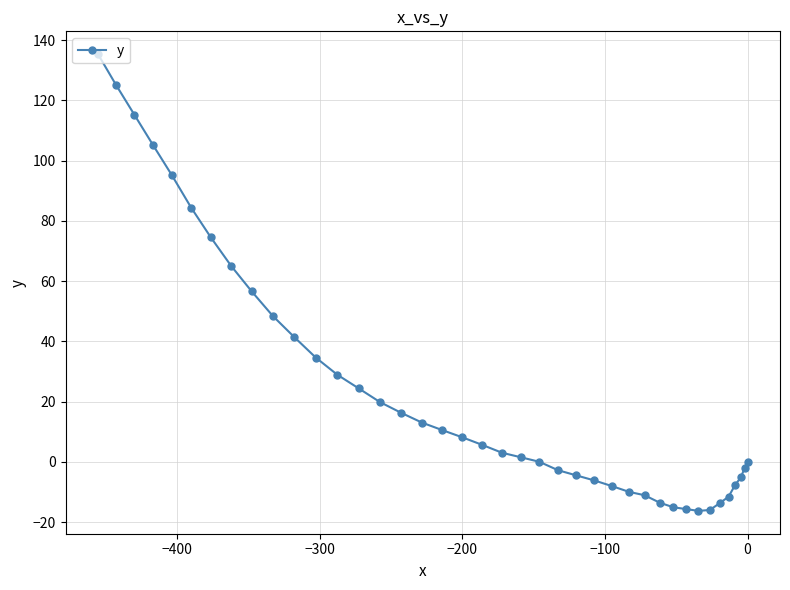

How many points are lower than both their immediate neighbors (excluding endpoints)?

1